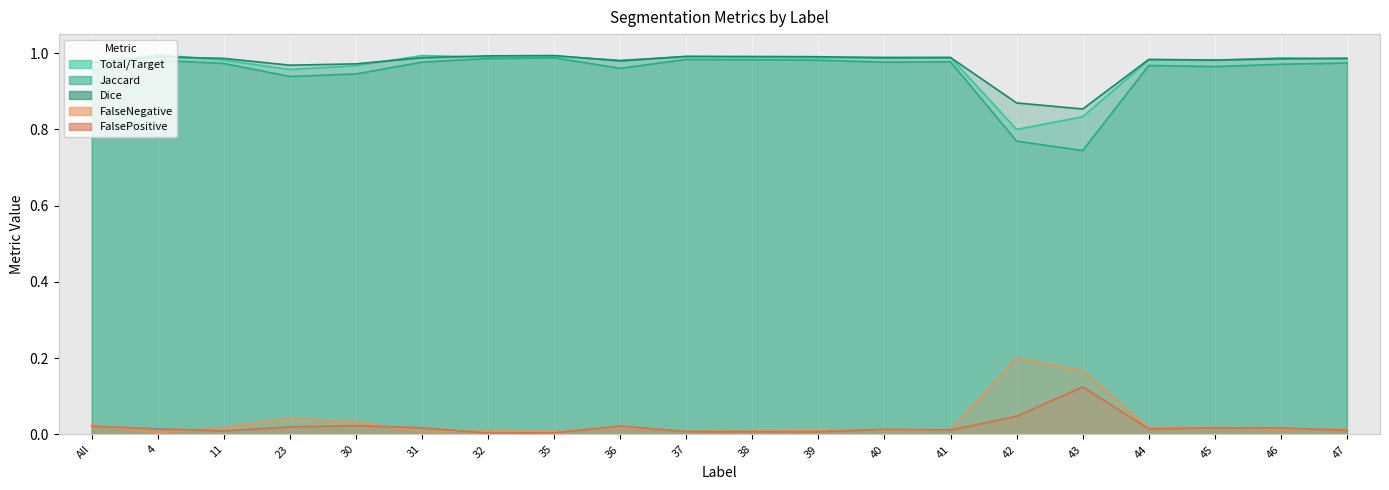

Reading left to right, transcribe all the data shown in this chart.

Total/Target: All=1.0	4=1.0	11=1.0	23=1.0	30=1.0	31=1.0	32=1.0	35=1.0	36=1.0	37=1.0	38=1.0	39=1.0	40=1.0	41=1.0	42=0.8	43=0.8	44=1.0	45=1.0	46=1.0	47=1.0
Jaccard: All=1.0	4=1.0	11=1.0	23=0.9	30=0.9	31=1.0	32=1.0	35=1.0	36=1.0	37=1.0	38=1.0	39=1.0	40=1.0	41=1.0	42=0.8	43=0.7	44=1.0	45=1.0	46=1.0	47=1.0
Dice: All=1.0	4=1.0	11=1.0	23=1.0	30=1.0	31=1.0	32=1.0	35=1.0	36=1.0	37=1.0	38=1.0	39=1.0	40=1.0	41=1.0	42=0.9	43=0.9	44=1.0	45=1.0	46=1.0	47=1.0
FalseNegative: All=0.0	4=0.0	11=0.0	23=0.0	30=0.0	31=0.0	32=0.0	35=0.0	36=0.0	37=0.0	38=0.0	39=0.0	40=0.0	41=0.0	42=0.2	43=0.2	44=0.0	45=0.0	46=0.0	47=0.0
FalsePositive: All=0.0	4=0.0	11=0.0	23=0.0	30=0.0	31=0.0	32=0.0	35=0.0	36=0.0	37=0.0	38=0.0	39=0.0	40=0.0	41=0.0	42=0.0	43=0.1	44=0.0	45=0.0	46=0.0	47=0.0